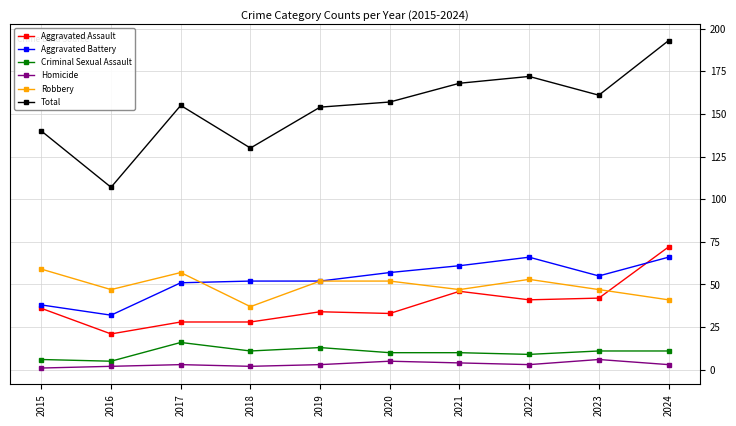

How many distinct data groups are displayed?

6